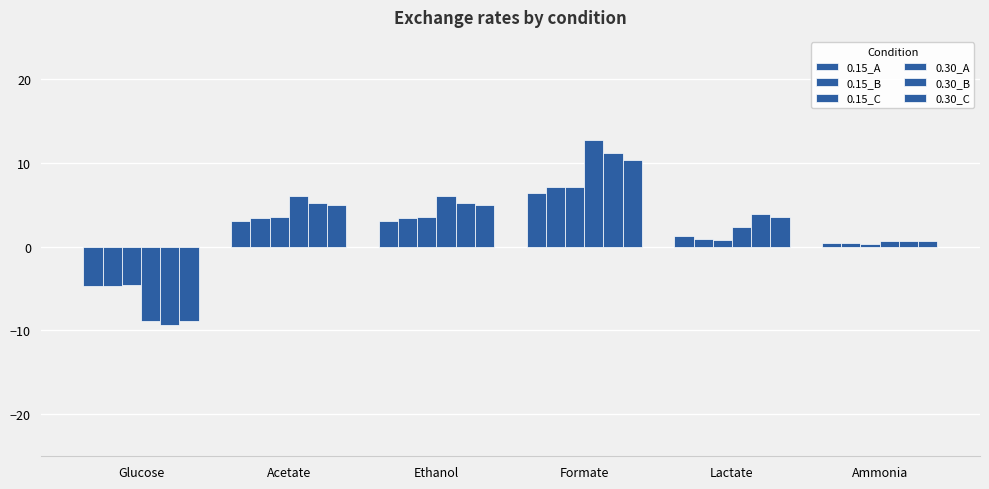

How many groups of bars are there?

6